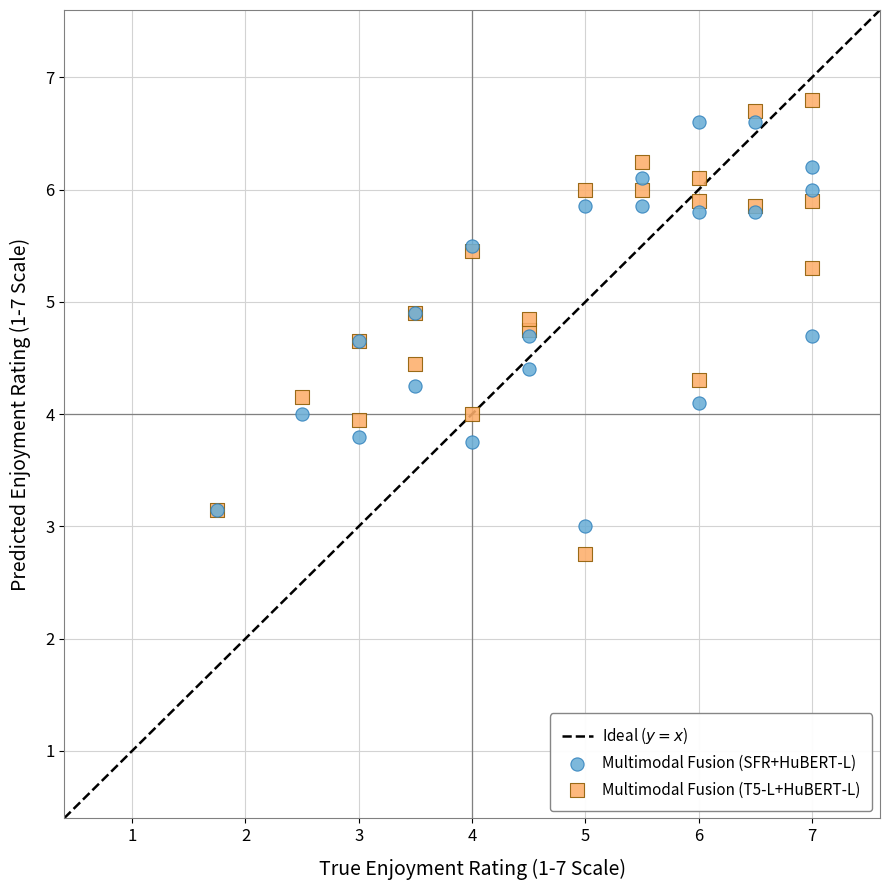

Which series contains the lowest Y value?

Multimodal Fusion (T5-L+HuBERT-L)